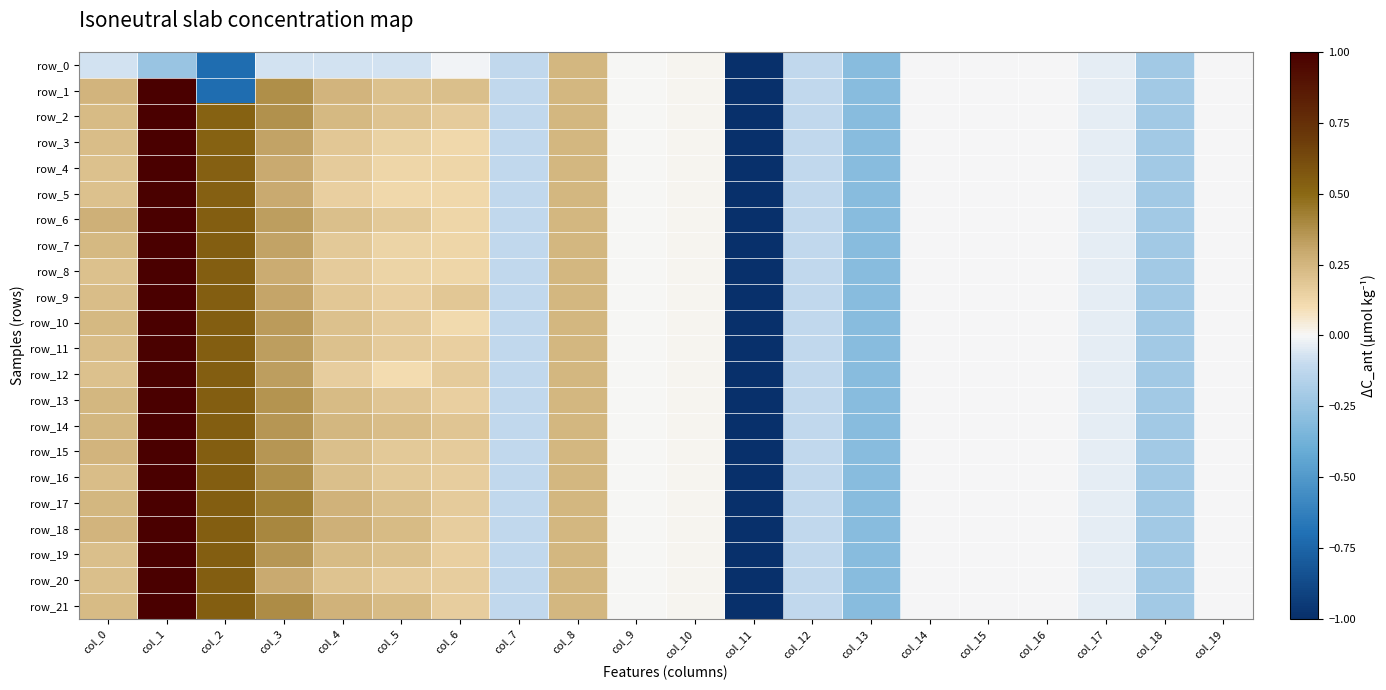

Is the value of row_18 at col_10 greater than the value of row_5 at col_5?

No